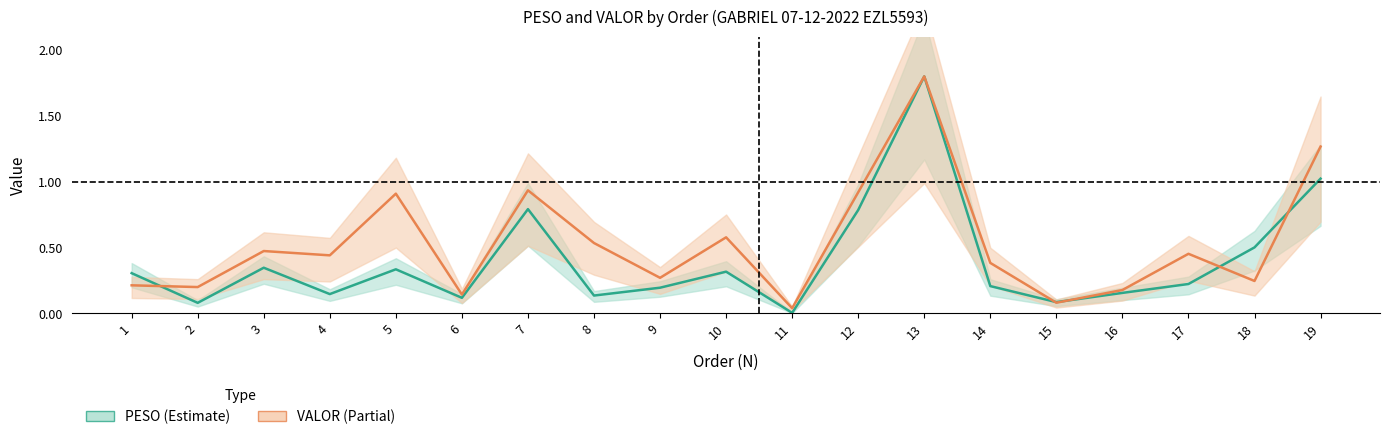

How many times do PESO (Estimate) and VALOR (Partial) cross each other?

5